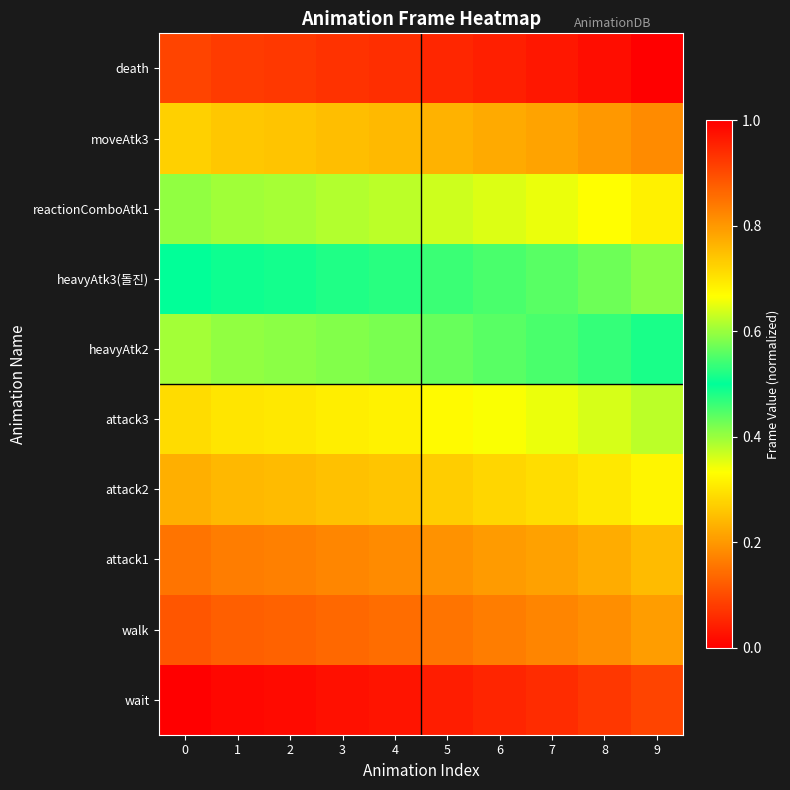

Rank the series by their maximum value, from lowest to highest.

wait, walk, attack1, attack2, attack3, heavyAtk2, heavyAtk3(돌진), reactionComboAtk1, moveAtk3, death